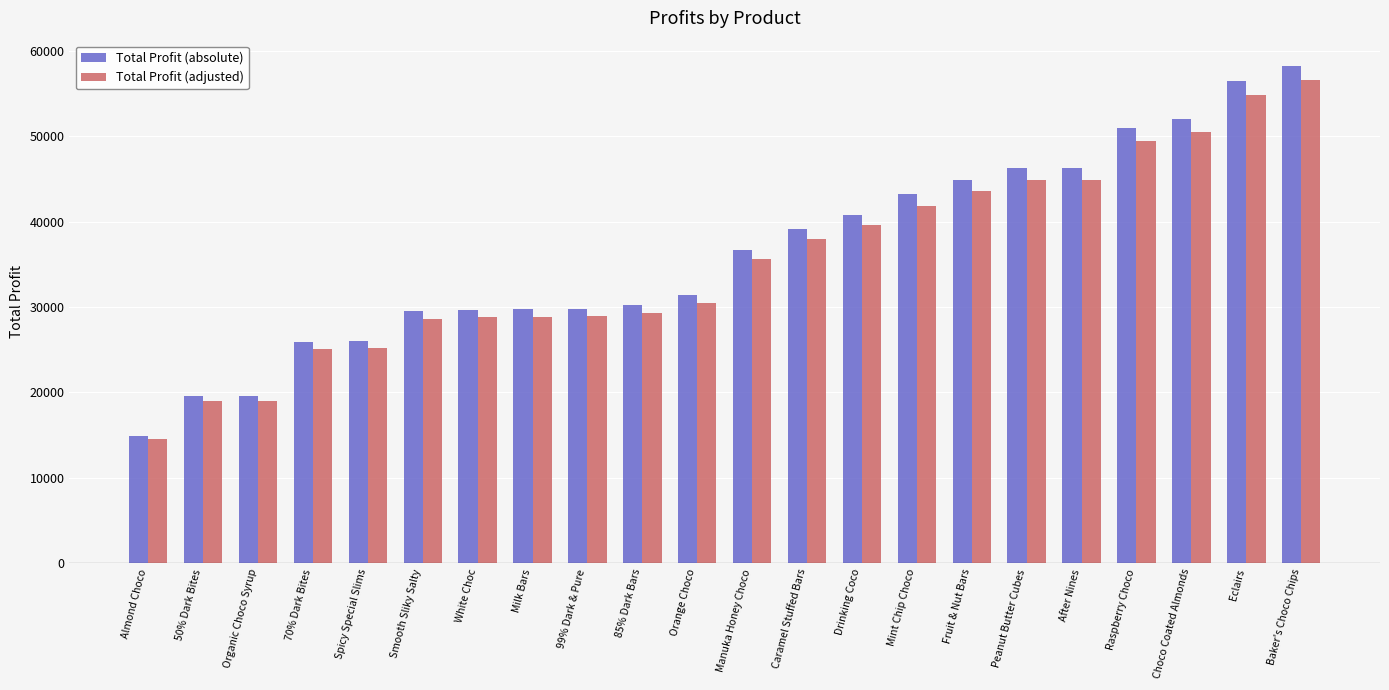

What is the sum of all Total Profit (absolute) values?

801165.3